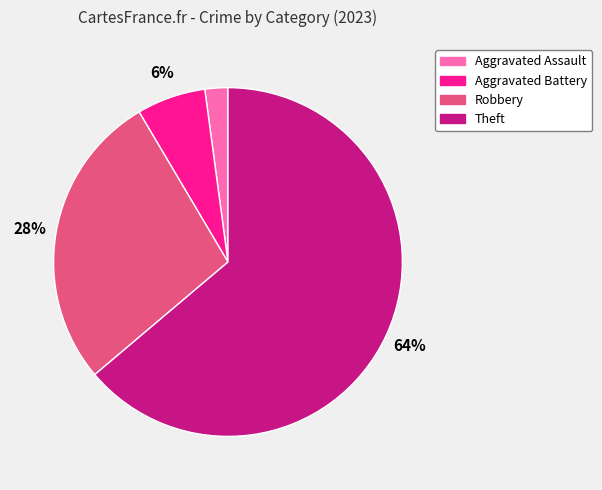

Is it true that Theft is 64% of the pie?

True